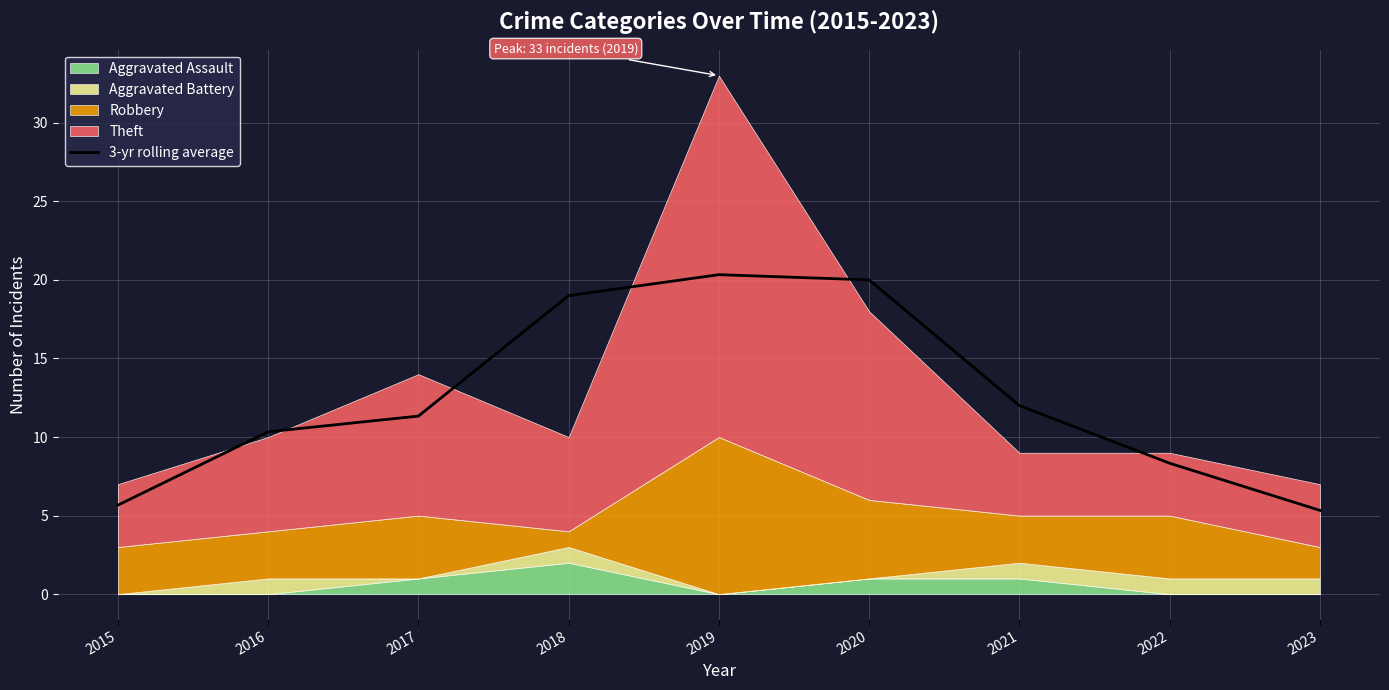

Reading left to right, transcribe all the data shown in this chart.

5.7	10.3	11.3	19.0	20.3	20.0	12.0	8.3	5.3